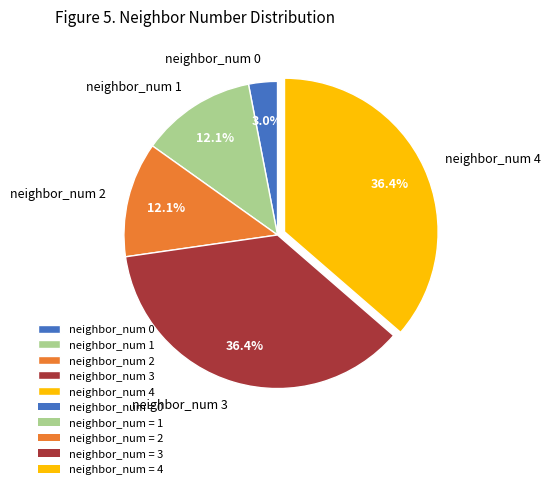

Which slice is the smallest?

neighbor_num 0